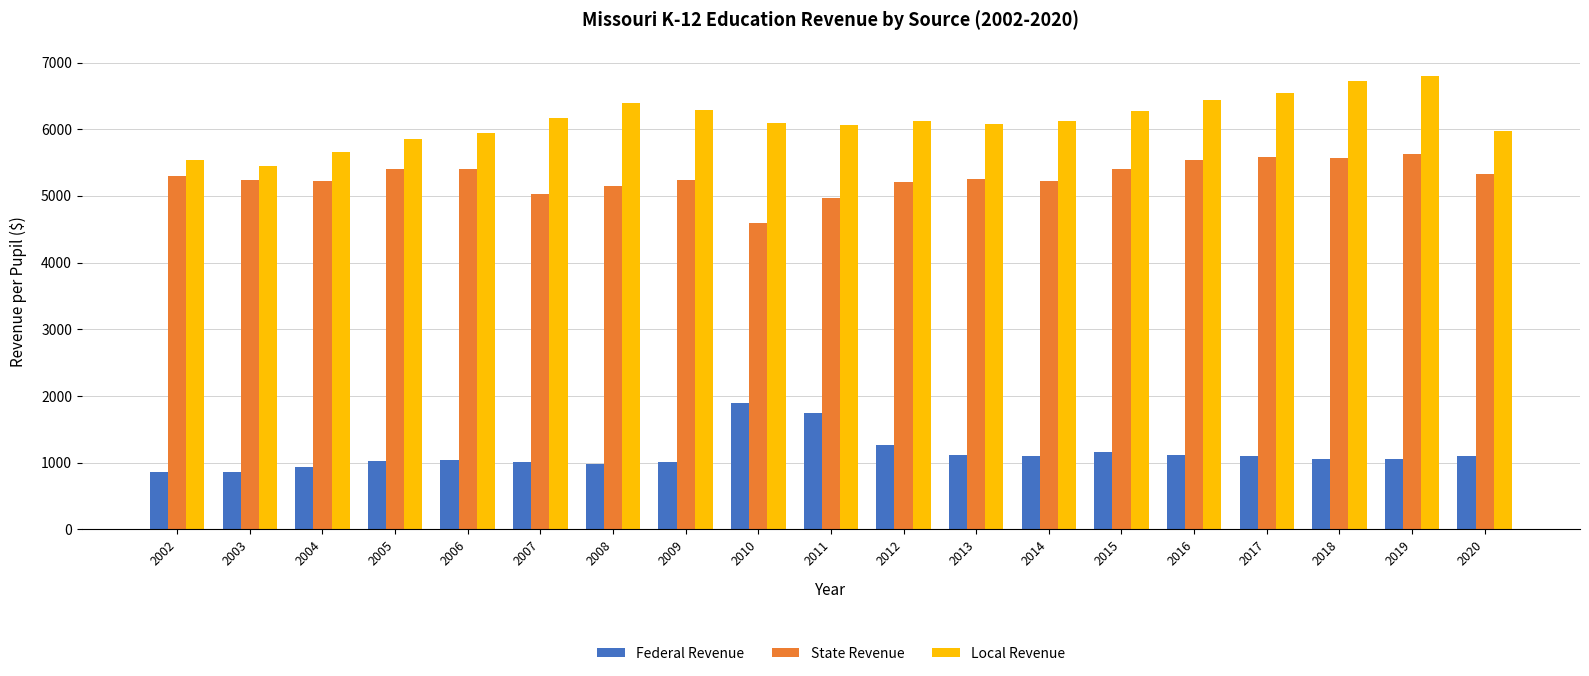

What is the difference between the highest and lowest values at 2017?

5445.0